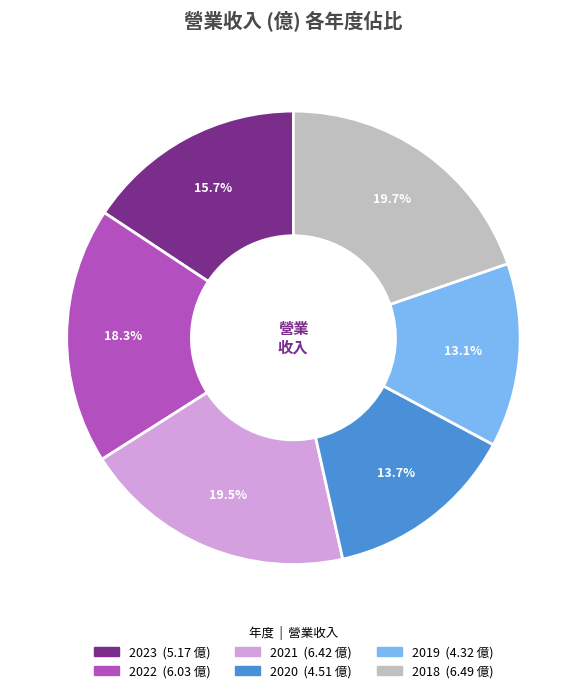

What portion of the pie excludes 2018?

80.3%